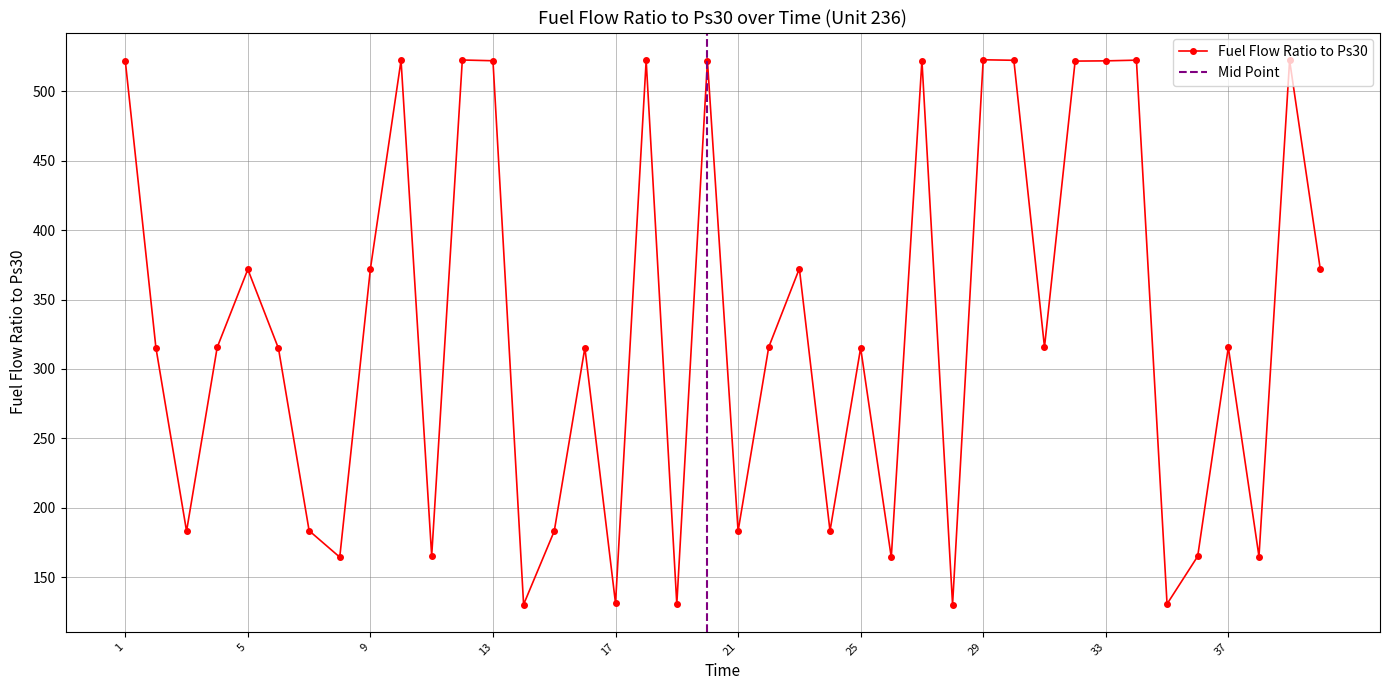

What is the difference between the values at 34 and 33?

0.5